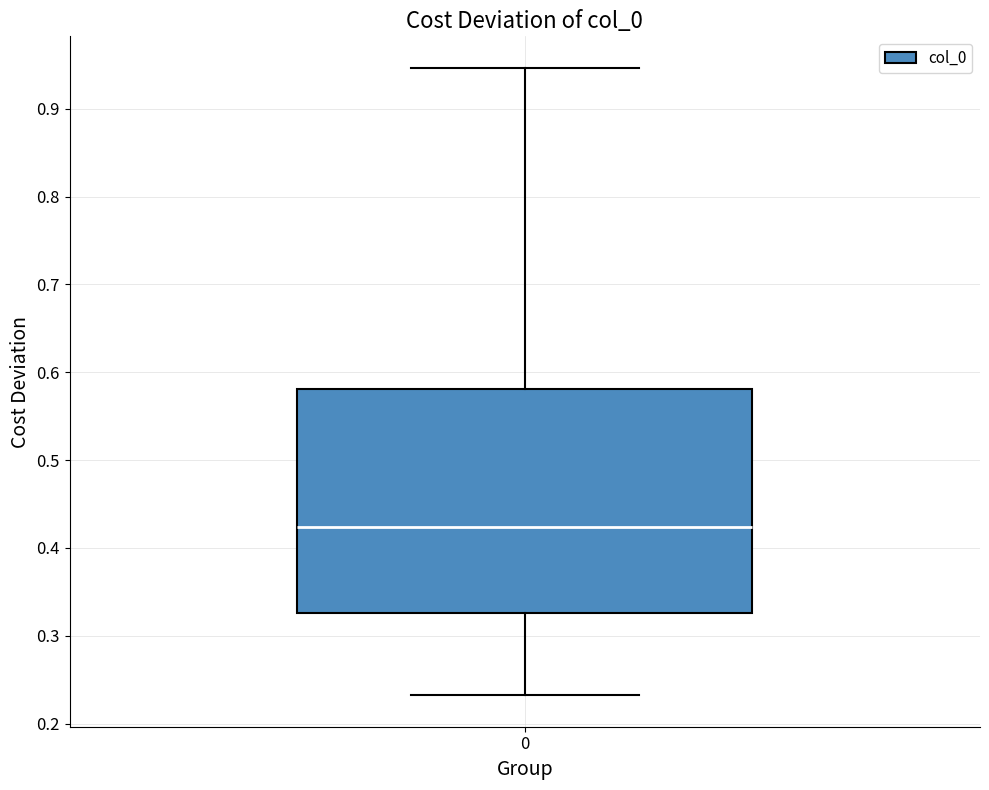

Transcribe this box plot: give where the median line is, the range the box spans, and where the two whiskers end, as read against the y-axis. The values are not printed on the chart, so give them approximately, as read against the axis.

median 0.42, box 0.33 to 0.58, whiskers 0.23 to 0.95